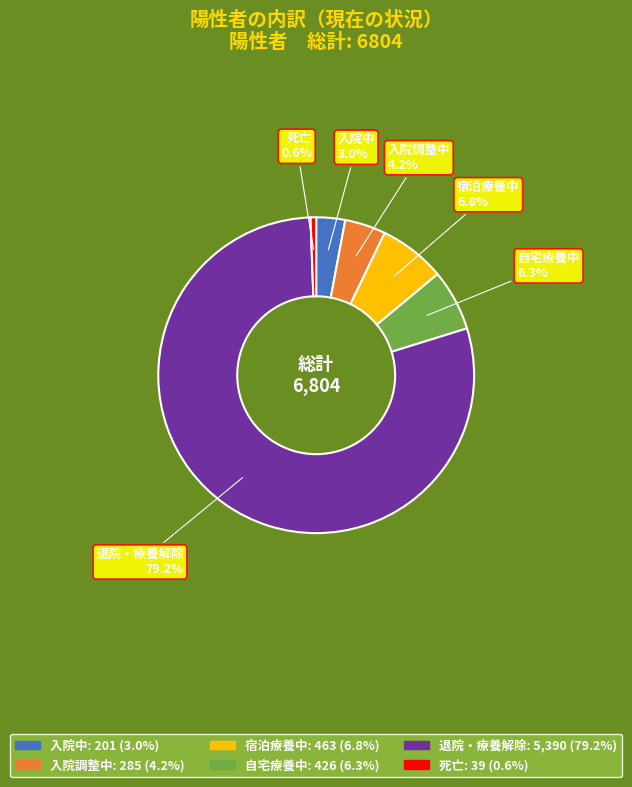

Rank the categories by value from highest to lowest.

退院・療養解除, 宿泊療養中, 自宅療養中, 入院調整中, 入院中, 死亡